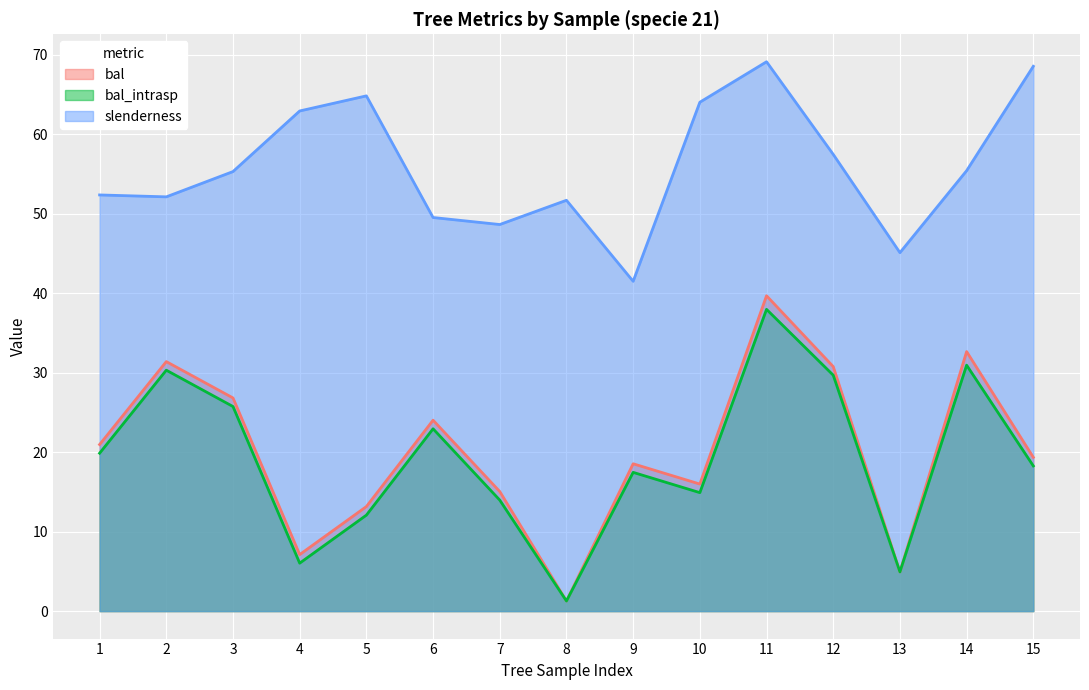

What is the difference between the second highest and second lowest values in the bal_intrasp series?

26.0